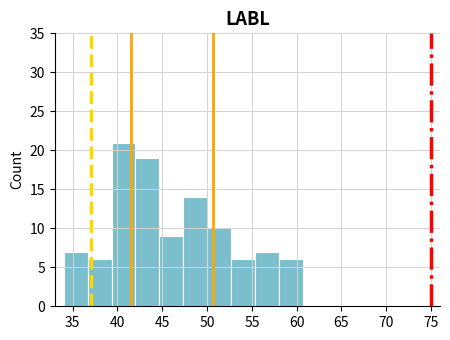

Reading left to right, list every bar in this chart as the range it spans on the x-axis followed by its height. Neither the bar edges nor the heights are printed on the chart, so give them approximately, as read against the axes.

34.0 to 36.5: 7
36.5 to 39.5: 6
39.5 to 42.0: 21
42.0 to 44.5: 19
44.5 to 47.5: 9
47.5 to 50.0: 14
50.0 to 52.5: 10
52.5 to 55.5: 6
55.5 to 58.0: 7
58.0 to 60.5: 6
60.5 to 63.5: 0
63.5 to 66.0: 0
66.0 to 68.5: 0
68.5 to 71.5: 0
71.5 to 74.0: 0